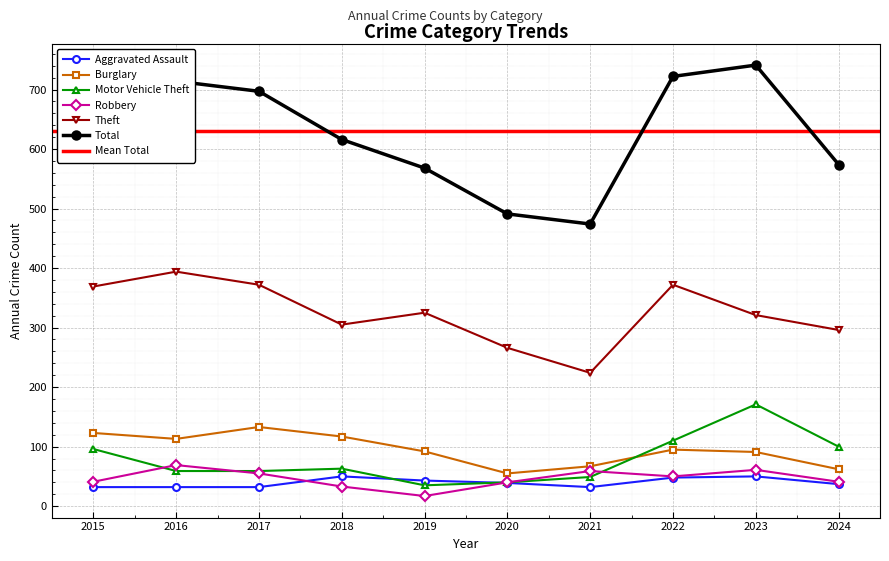

List the series in order of their peak value, highest first.

Total, Theft, Motor Vehicle Theft, Burglary, Robbery, Aggravated Assault